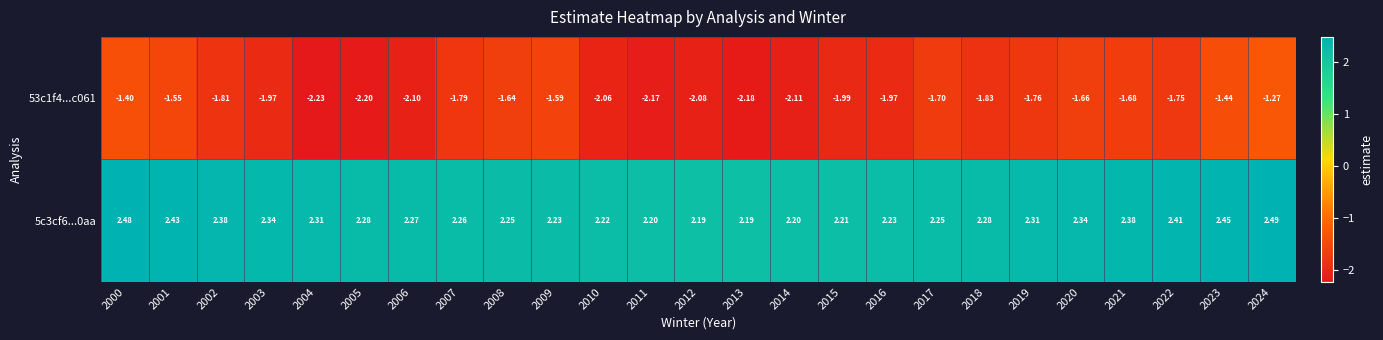

Count the number of data series in this chart.

2